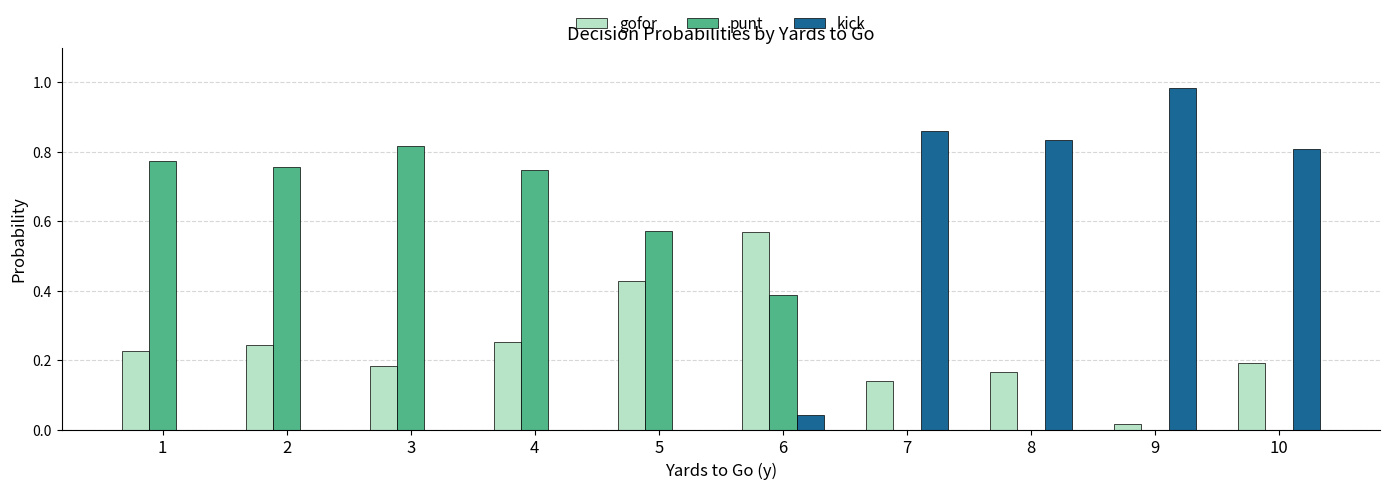

How many groups of bars are there?

10